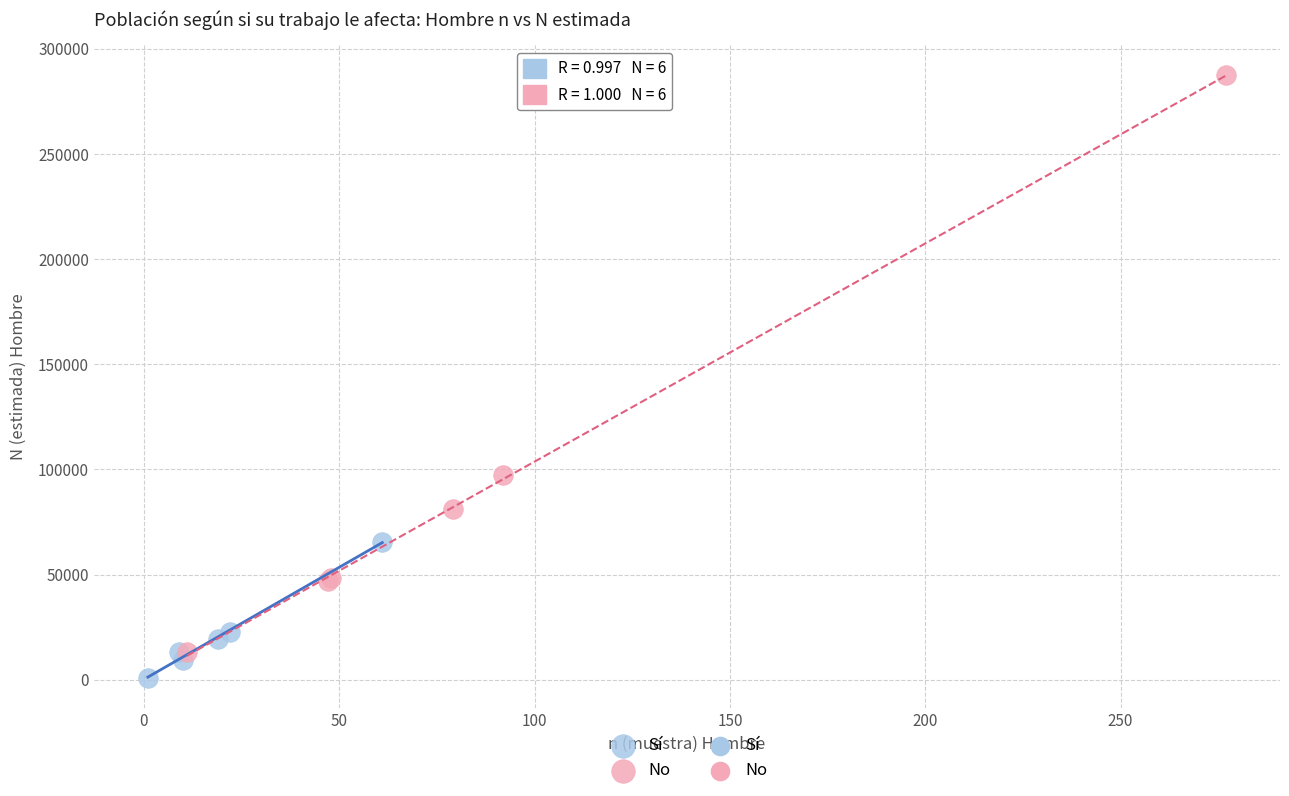

Which series has the largest Y range (max minus min)?

No